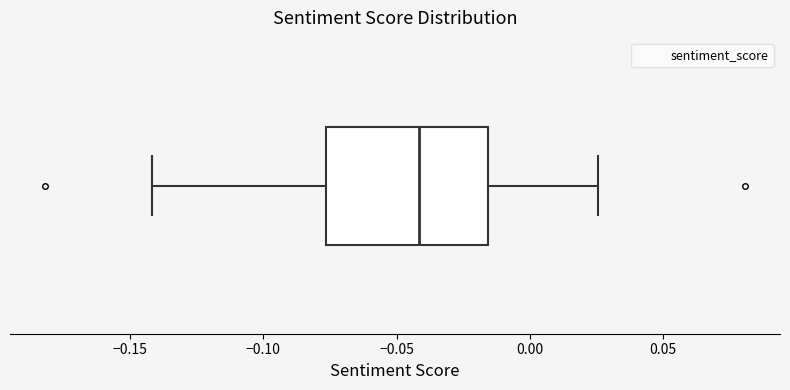

Read this box plot against the x-axis: the position of the median line, the range covered by the box, and the ends of both whiskers. The values are not printed on the chart, so give them approximately, as read against the axis.

median -0.040, box -0.075 to -0.015, whiskers -0.140 to 0.025